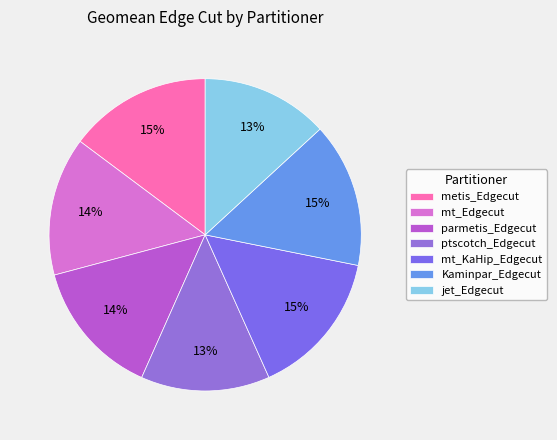

What percentage do ptscotch_Edgecut and metis_Edgecut together represent?

28.1%